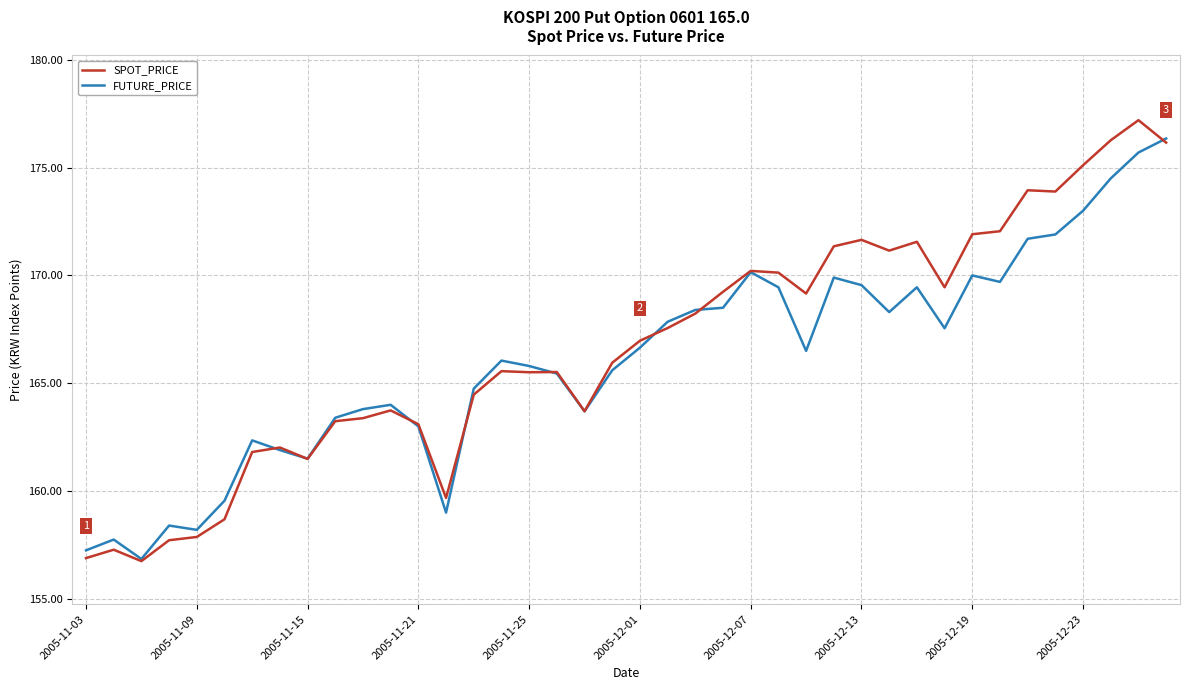

What is the smallest value displayed?

156.8